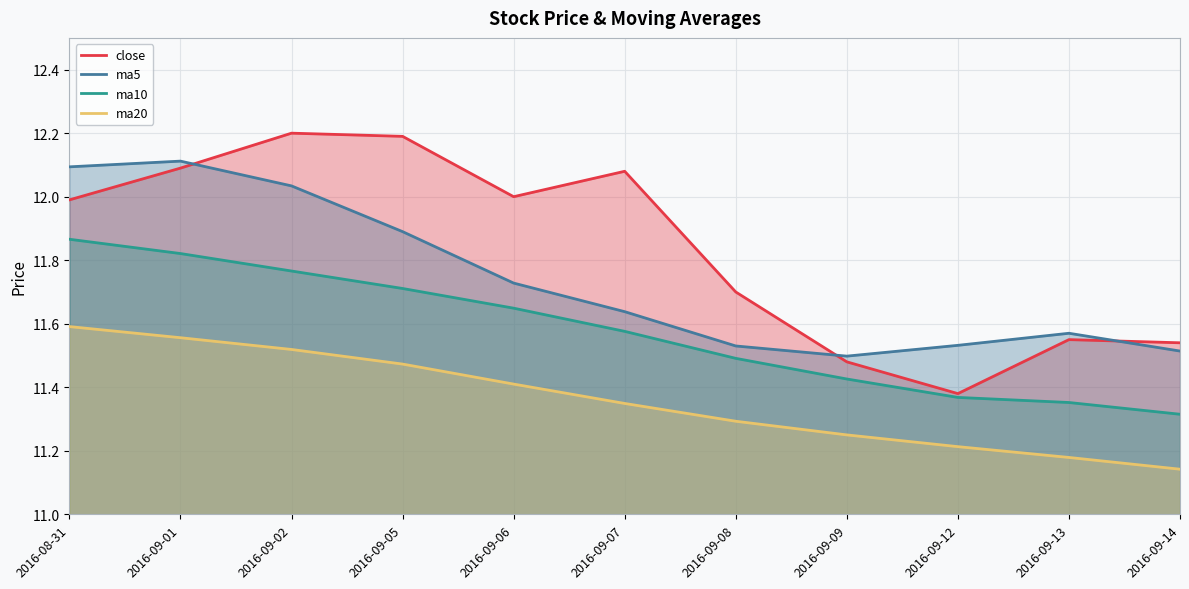

Reading left to right, what are all the values shown in this chart?

close: 2016-08-31=12.0	2016-09-01=12.1	2016-09-02=12.2	2016-09-05=12.2	2016-09-06=12.0	2016-09-07=12.1	2016-09-08=11.7	2016-09-09=11.5	2016-09-12=11.4	2016-09-13=11.6	2016-09-14=11.5
ma5: 2016-08-31=12.1	2016-09-01=12.1	2016-09-02=12.0	2016-09-05=11.9	2016-09-06=11.7	2016-09-07=11.6	2016-09-08=11.5	2016-09-09=11.5	2016-09-12=11.5	2016-09-13=11.6	2016-09-14=11.5
ma10: 2016-08-31=11.9	2016-09-01=11.8	2016-09-02=11.8	2016-09-05=11.7	2016-09-06=11.6	2016-09-07=11.6	2016-09-08=11.5	2016-09-09=11.4	2016-09-12=11.4	2016-09-13=11.4	2016-09-14=11.3
ma20: 2016-08-31=11.6	2016-09-01=11.6	2016-09-02=11.5	2016-09-05=11.5	2016-09-06=11.4	2016-09-07=11.3	2016-09-08=11.3	2016-09-09=11.2	2016-09-12=11.2	2016-09-13=11.2	2016-09-14=11.1